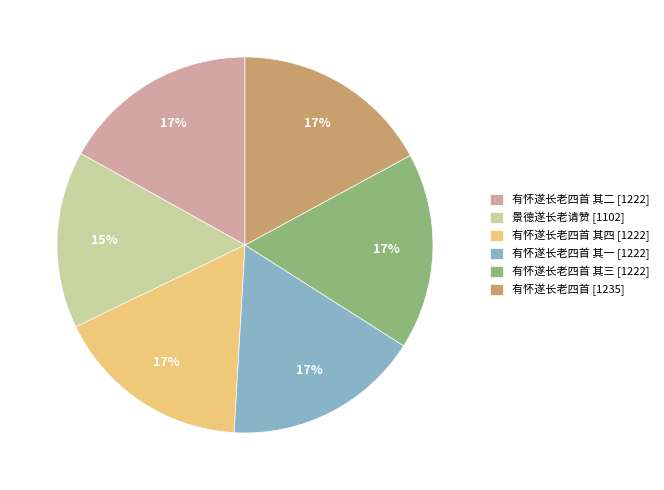

Which category has the smallest portion of the pie?

景德遂长老请赞 [1102]